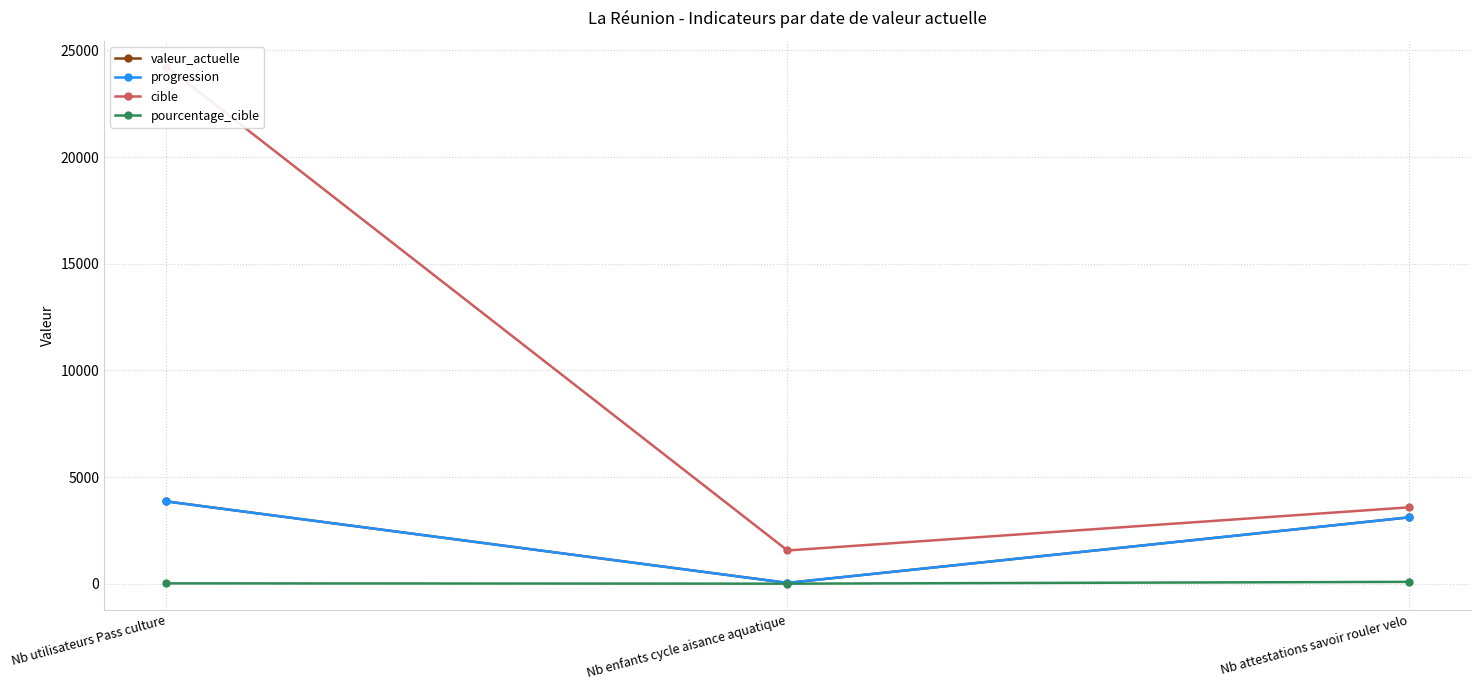

What is the label of the 3rd point from the left?

Nb attestations savoir rouler velo